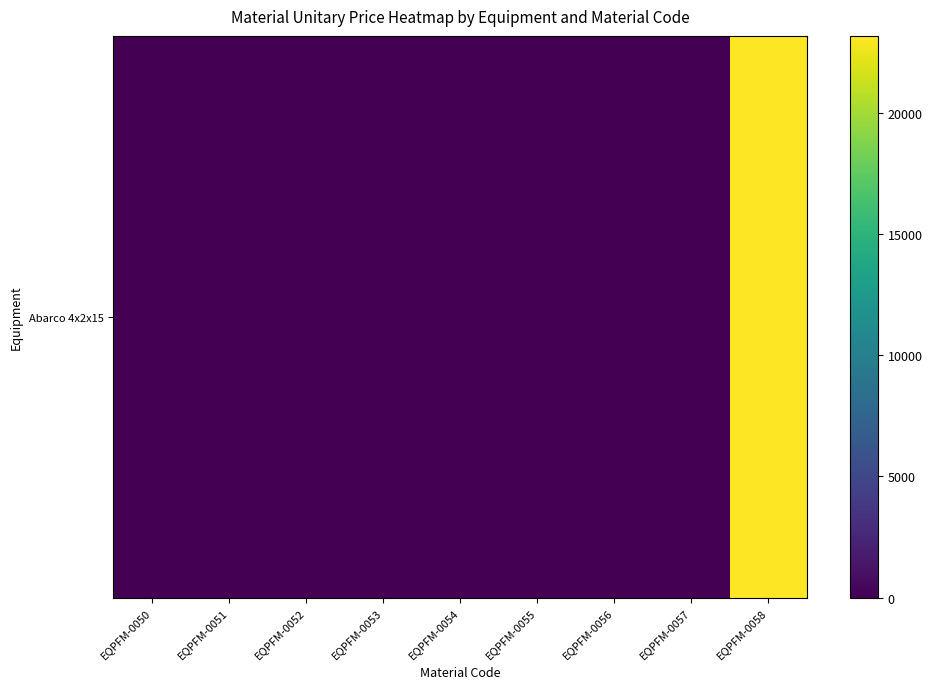

Which label corresponds to the smallest value in the chart?

EQPFM-0050